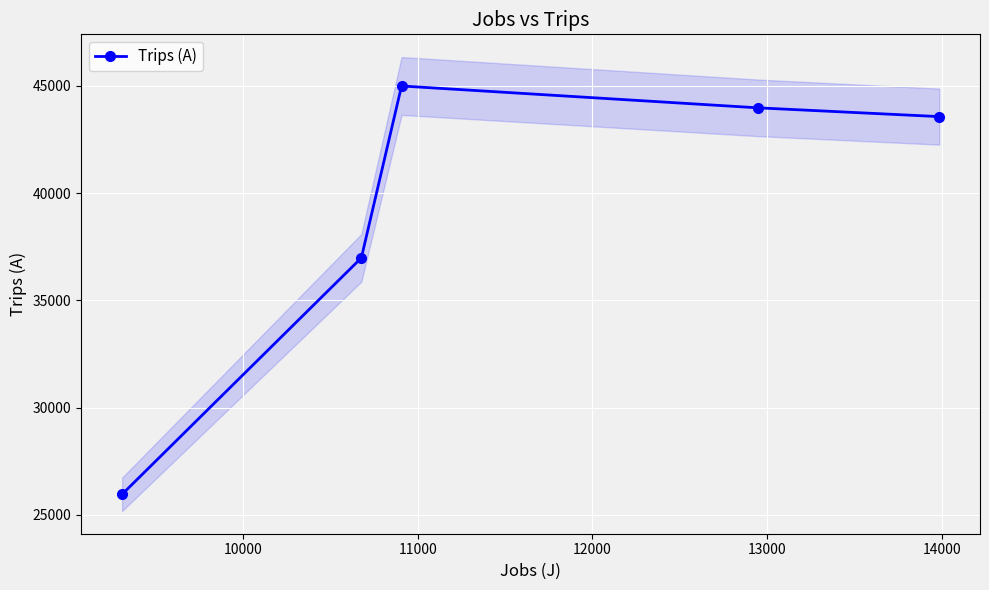

What is the minimum value for Trips (A)?

25960